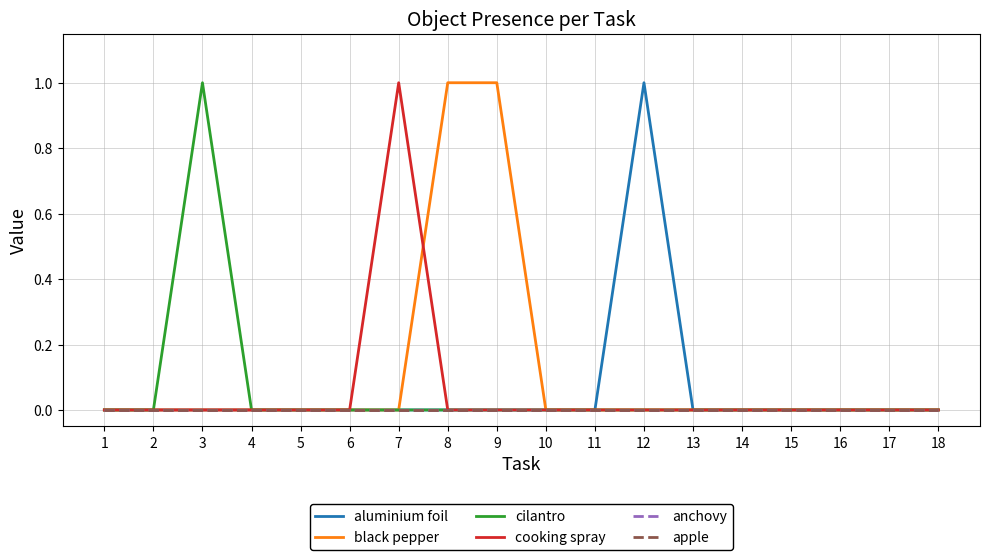

Reading left to right, list all the values displayed in this chart.

aluminium foil: 0	0	0	0	0	0	0	0	0	0	0	1	0	0	0	0	0	0
black pepper: 0	0	0	0	0	0	0	1	1	0	0	0	0	0	0	0	0	0
cilantro: 0	0	1	0	0	0	0	0	0	0	0	0	0	0	0	0	0	0
cooking spray: 0	0	0	0	0	0	1	0	0	0	0	0	0	0	0	0	0	0
anchovy: 0	0	0	0	0	0	0	0	0	0	0	0	0	0	0	0	0	0
apple: 0	0	0	0	0	0	0	0	0	0	0	0	0	0	0	0	0	0